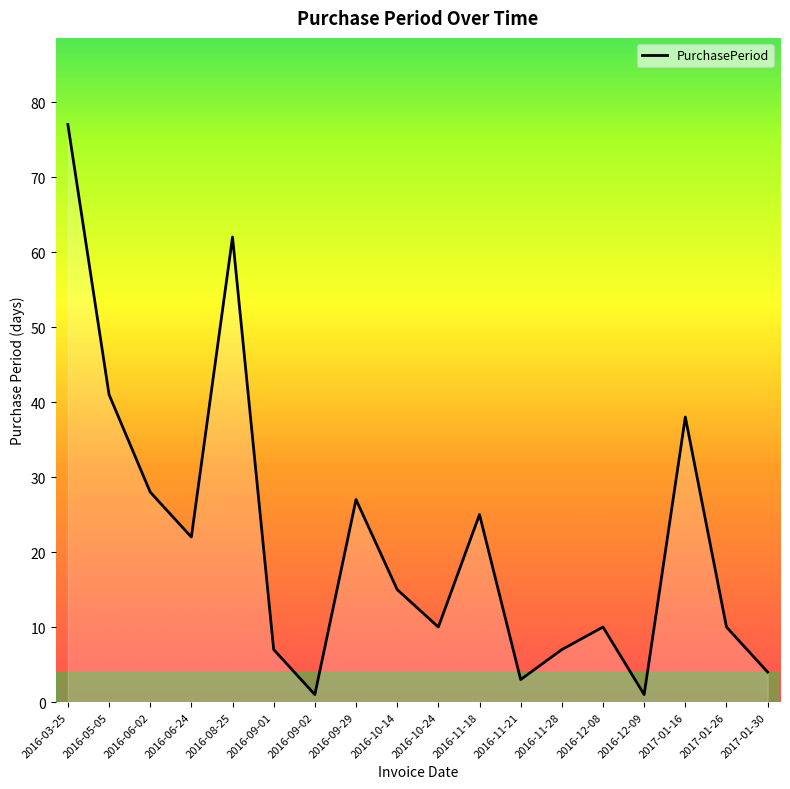

Between 2016-06-02 and 2017-01-16, which is larger?

2017-01-16